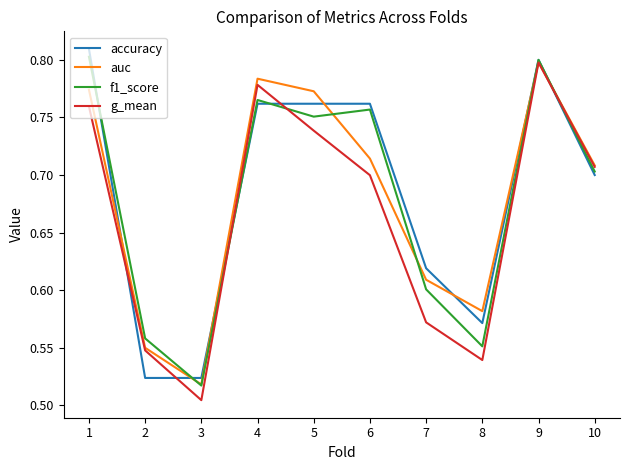

At which category is the sum across all series the highest?

9